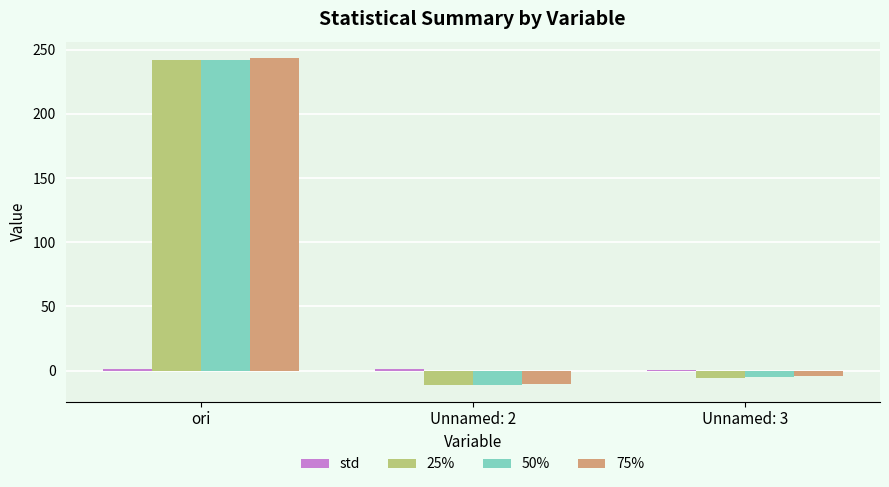

How many positive values does the 75% series have?

1